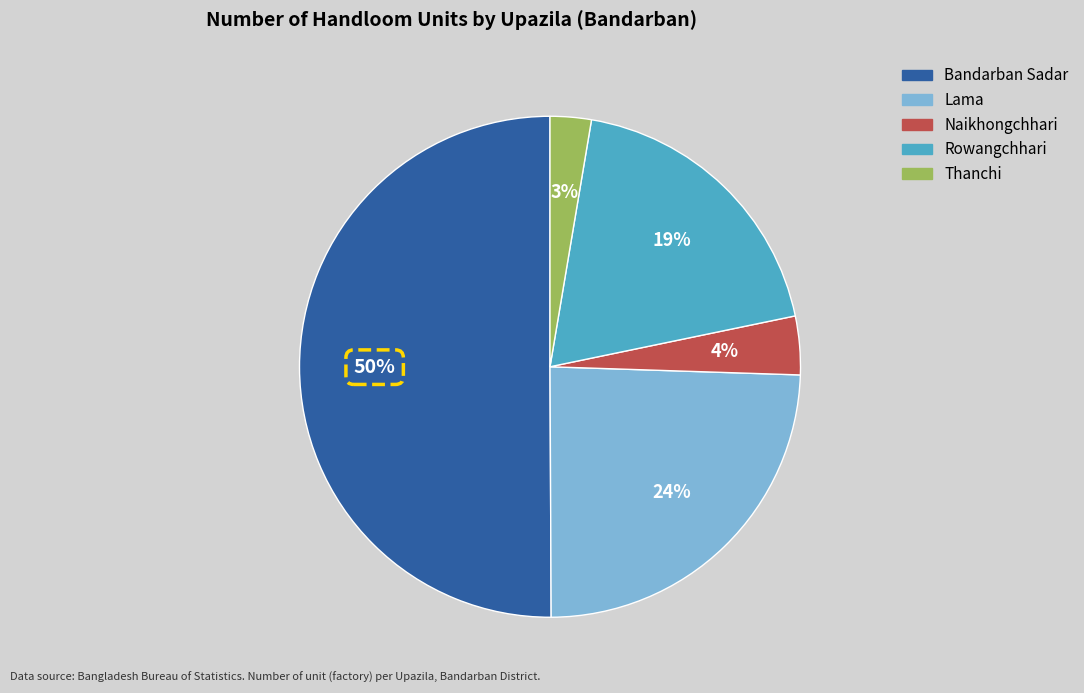

How many segments does this pie chart have?

5